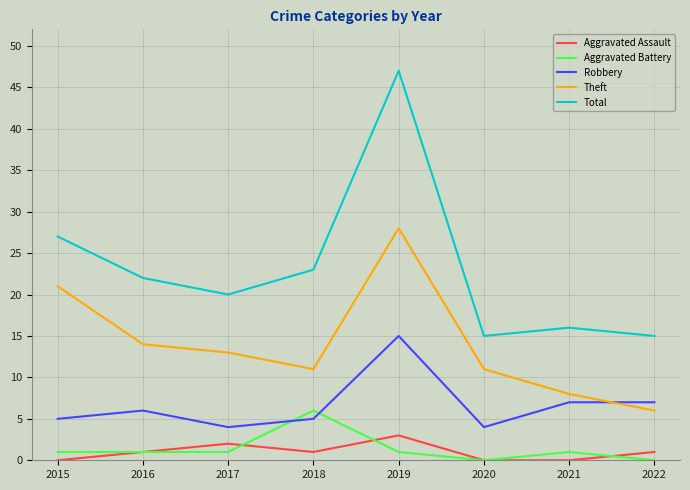

Which series has the widest spread of values?

Total